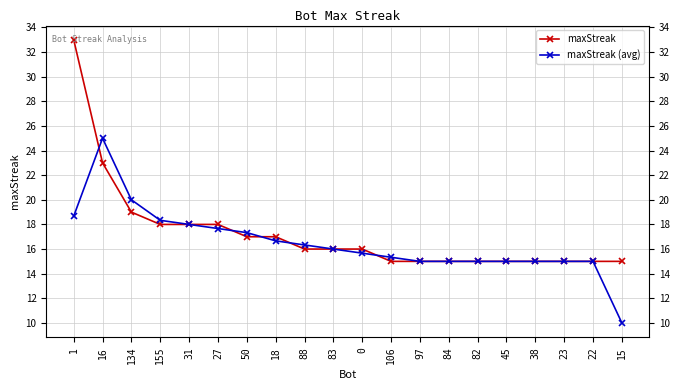

How many interior local peaks does the maxStreak (avg) series have?

1